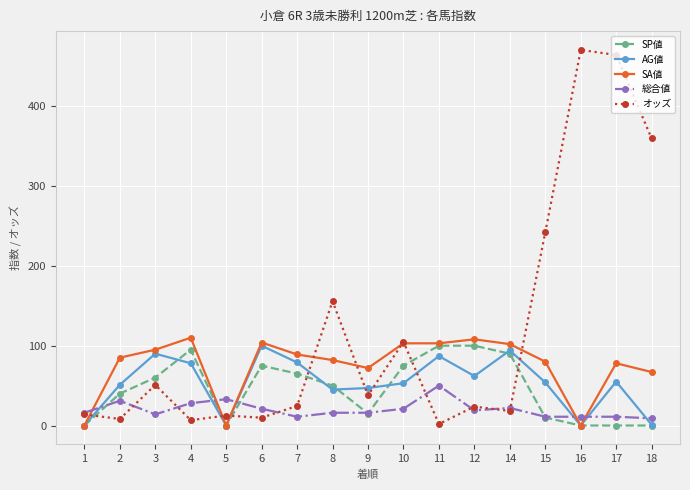

Is this an area chart (filled region under the line)?

No